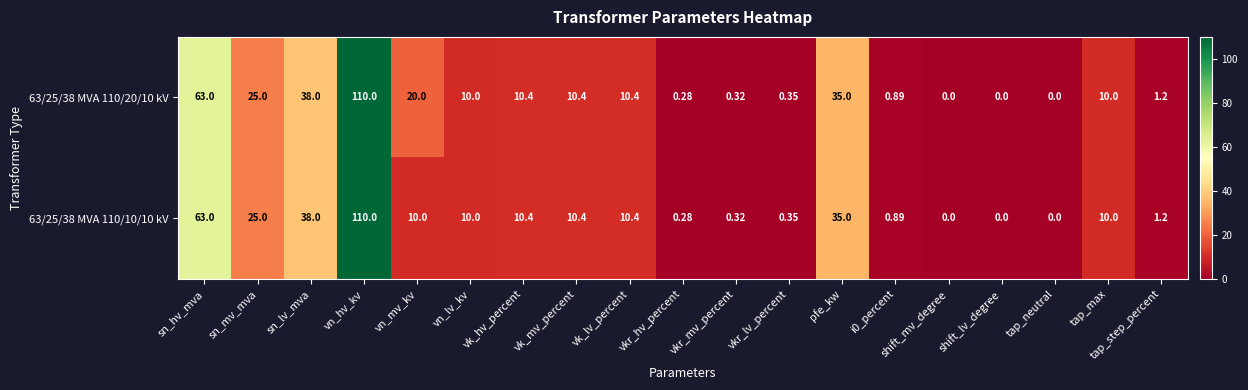

At which label does 63/25/38 MVA 110/20/10 kV first exceed 10?

sn_hv_mva